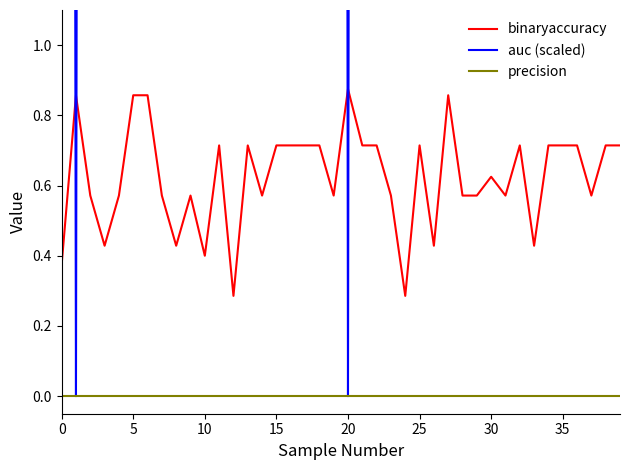

Rank the series at 20 from lowest to highest value.

precision, binaryaccuracy, auc (scaled)